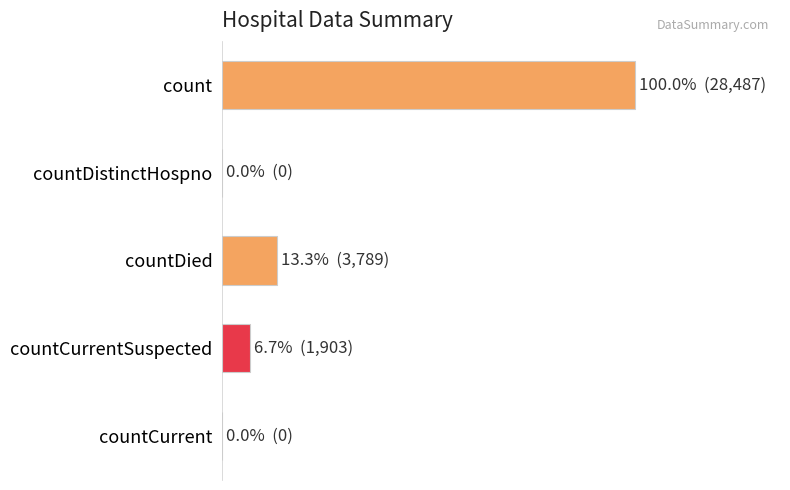

At which label is the value closest to 14243?

countDied